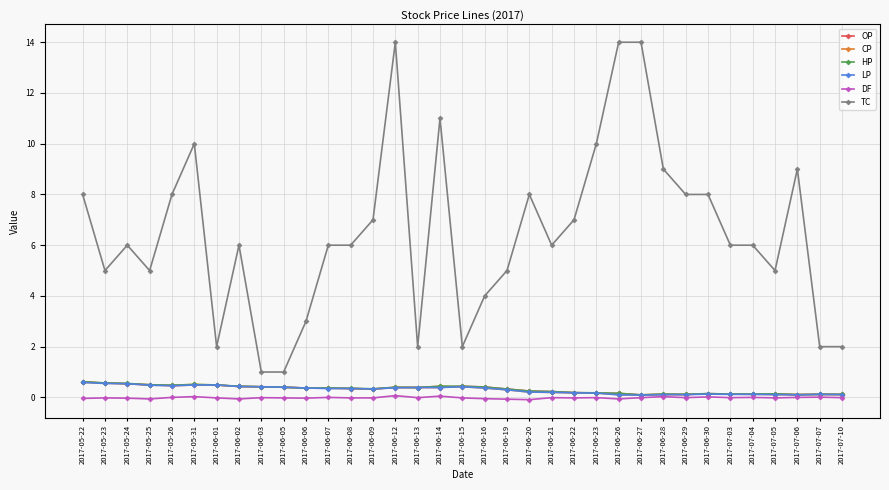

True or false: OP has more than 1 interior local peaks.

True